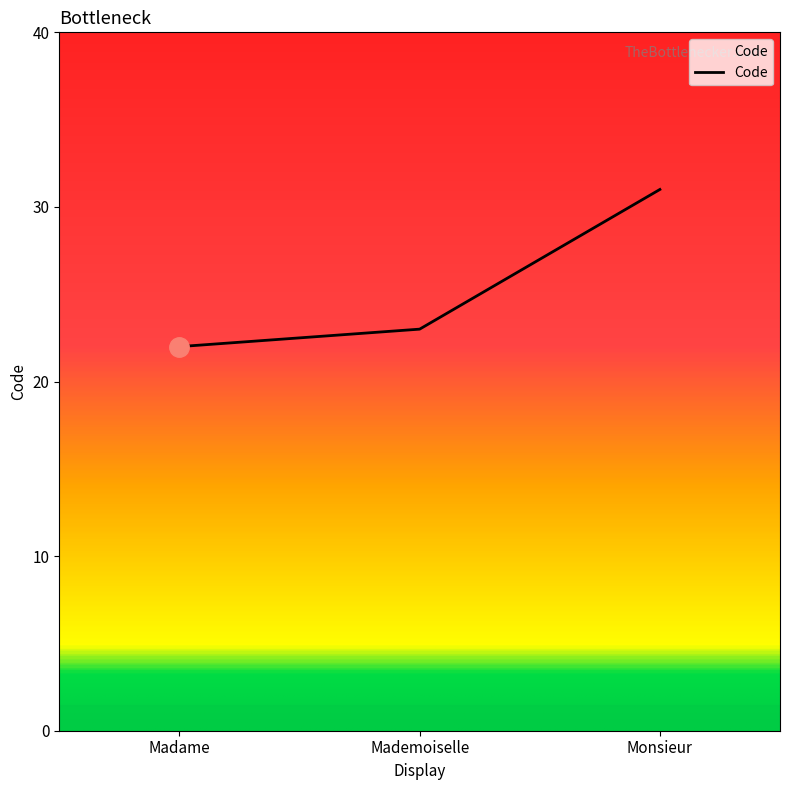

Rank the categories by value from lowest to highest.

Madame, Mademoiselle, Monsieur